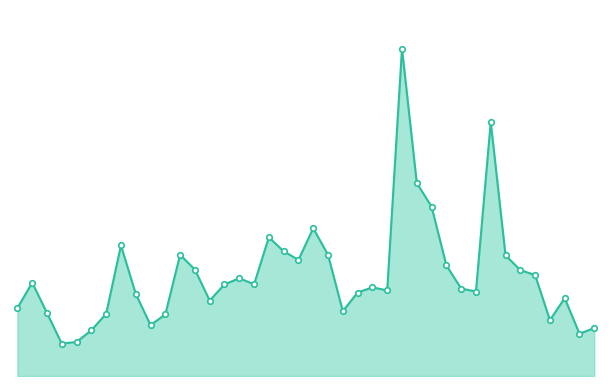

Does the chart have visible grid lines?

No